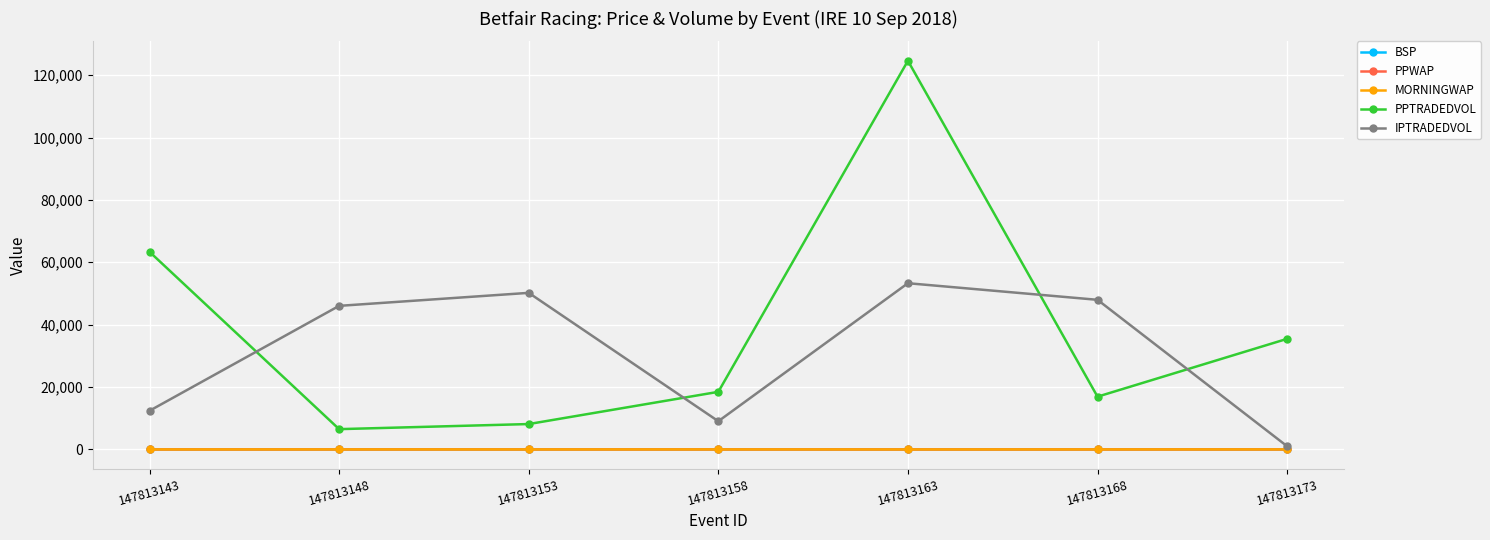

True or false: PPTRADEDVOL and MORNINGWAP cross at least once.

False